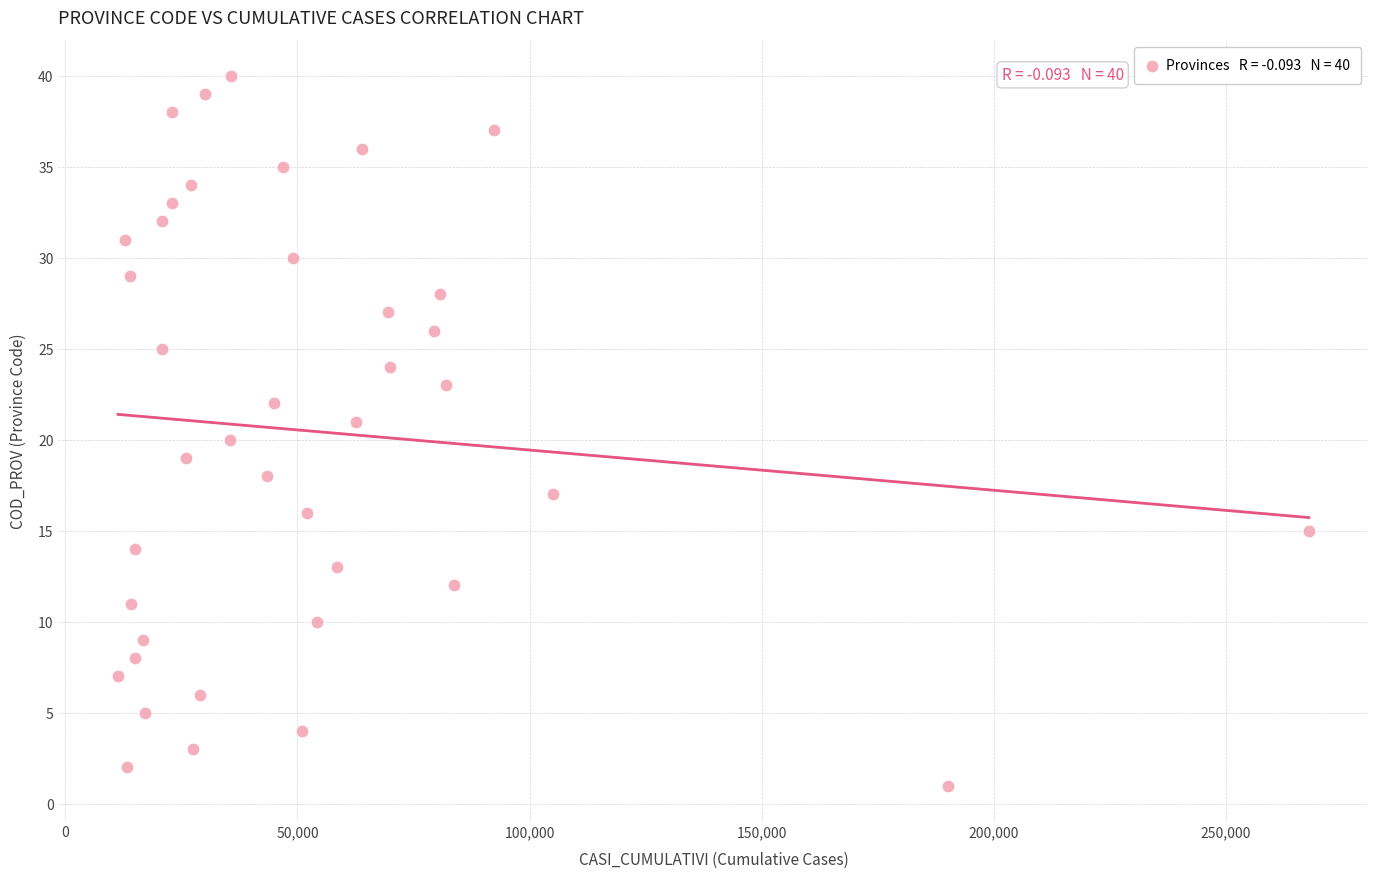

What is the range of X values (max minus min)?

256446